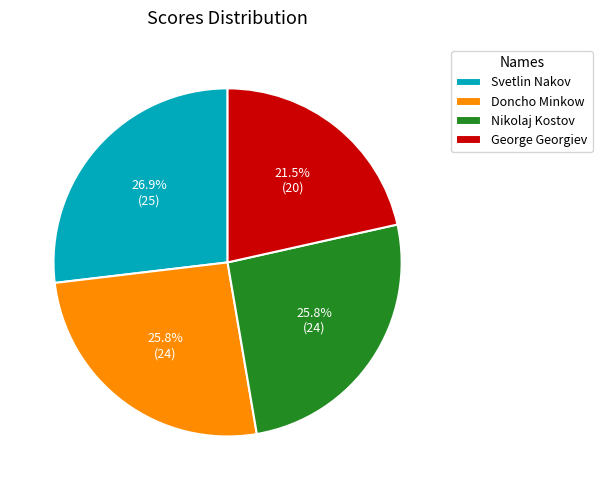

Is it true that Svetlin Nakov is 35% of the pie?

False